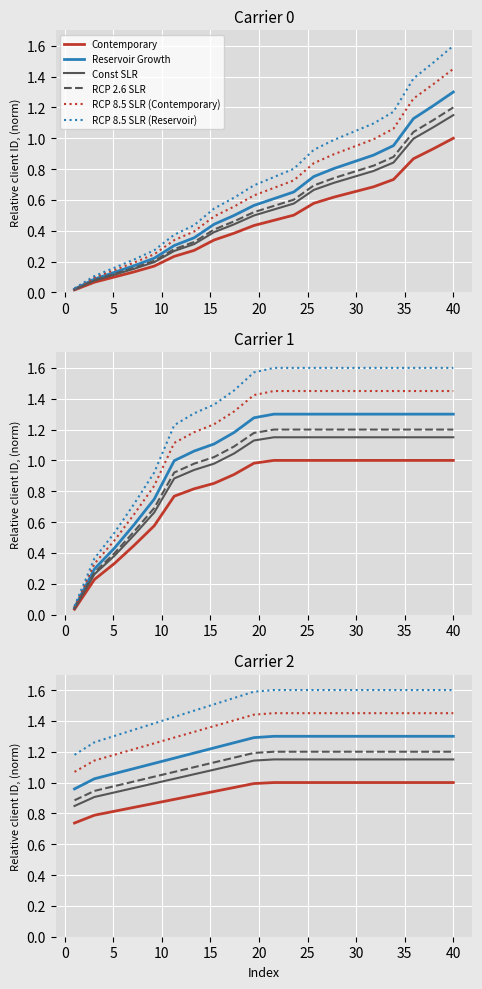

Which series changed the most between 35 and 19?

RCP 8.5 SLR (Reservoir)